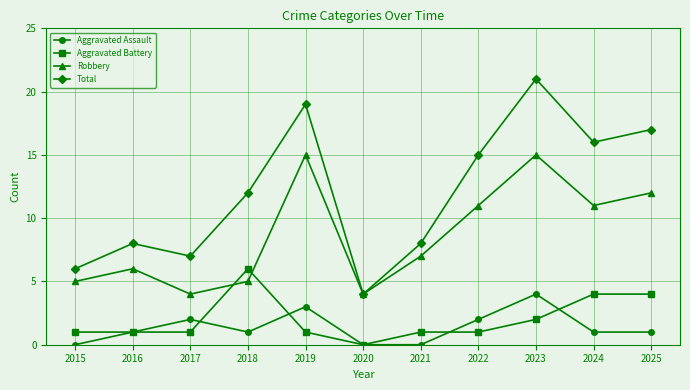

What is the total value across all series at 2021?

16